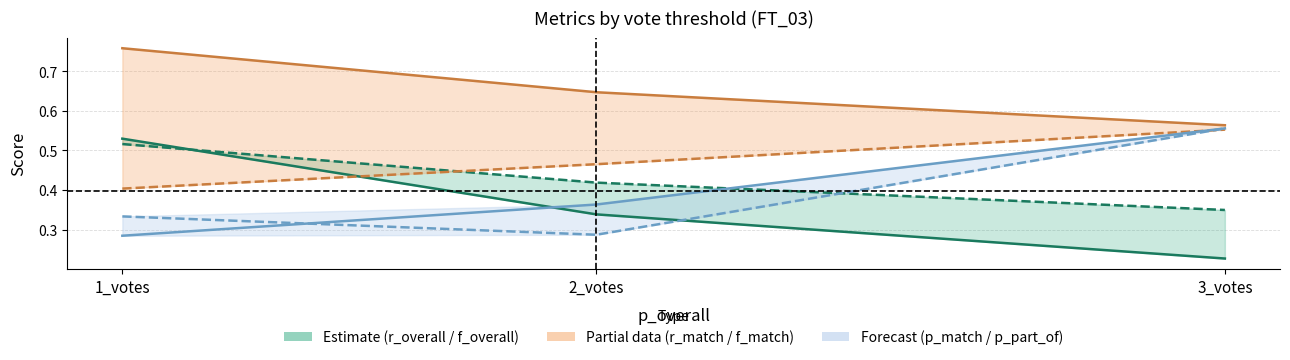

What is the total value across all series at 3_votes?

2.8